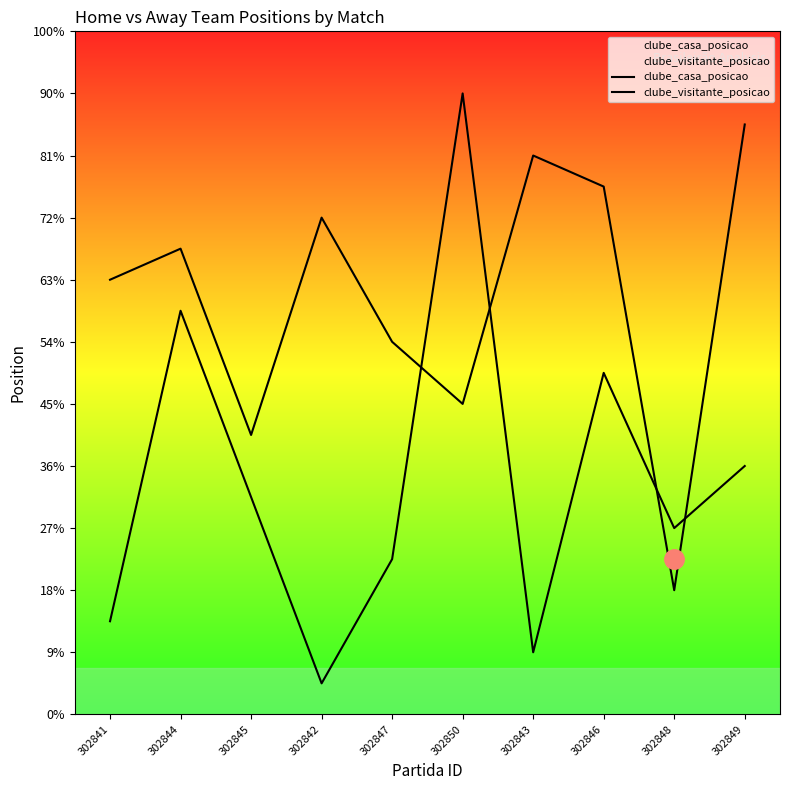

What position from the right is 302843?

4